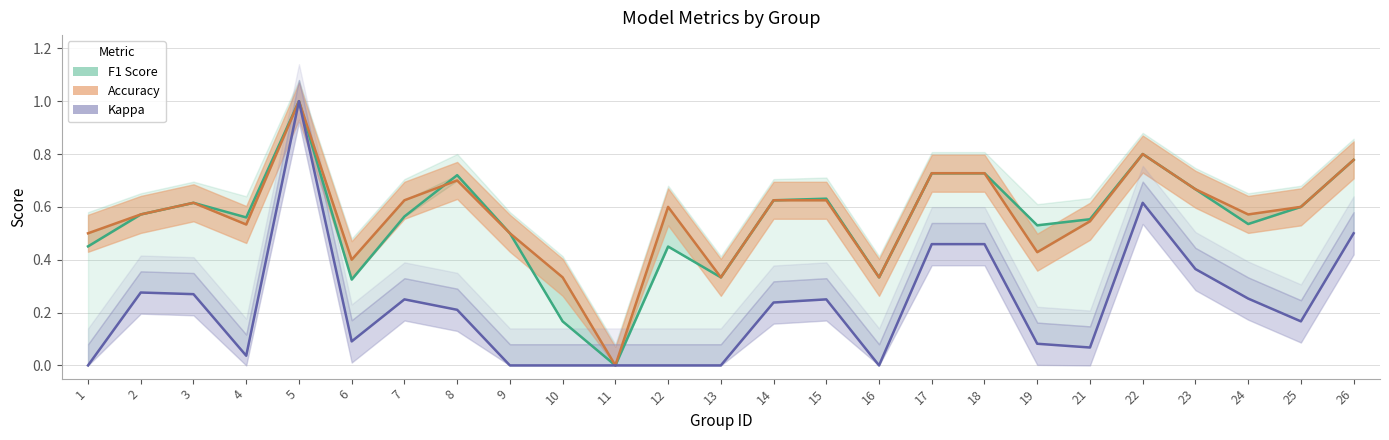

Is this an area chart (filled region under the line)?

No